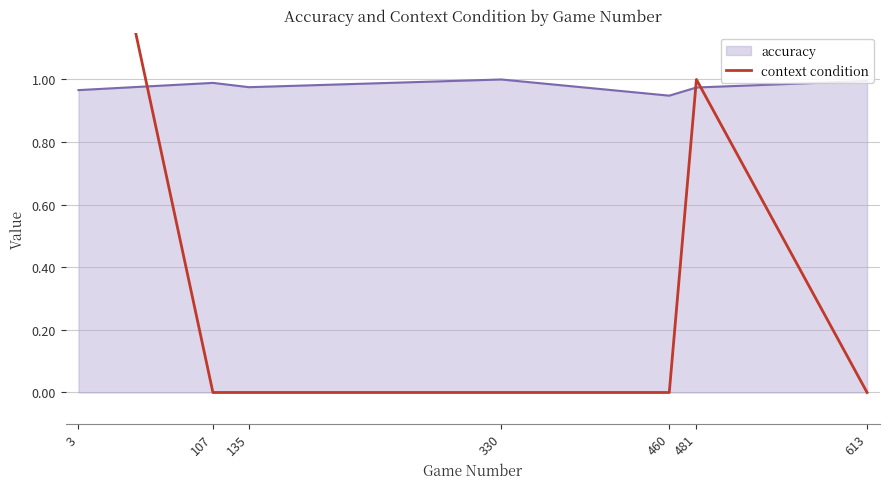

What is the greatest value displayed?

2